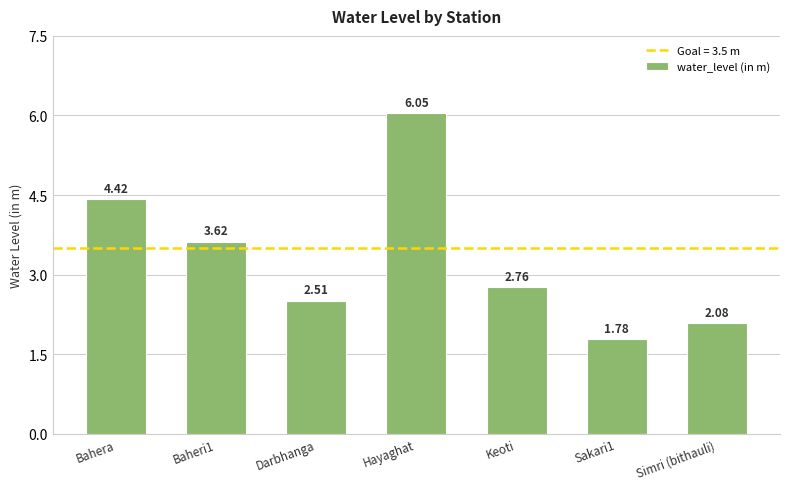

Which category has the highest value across all series?

Hayaghat